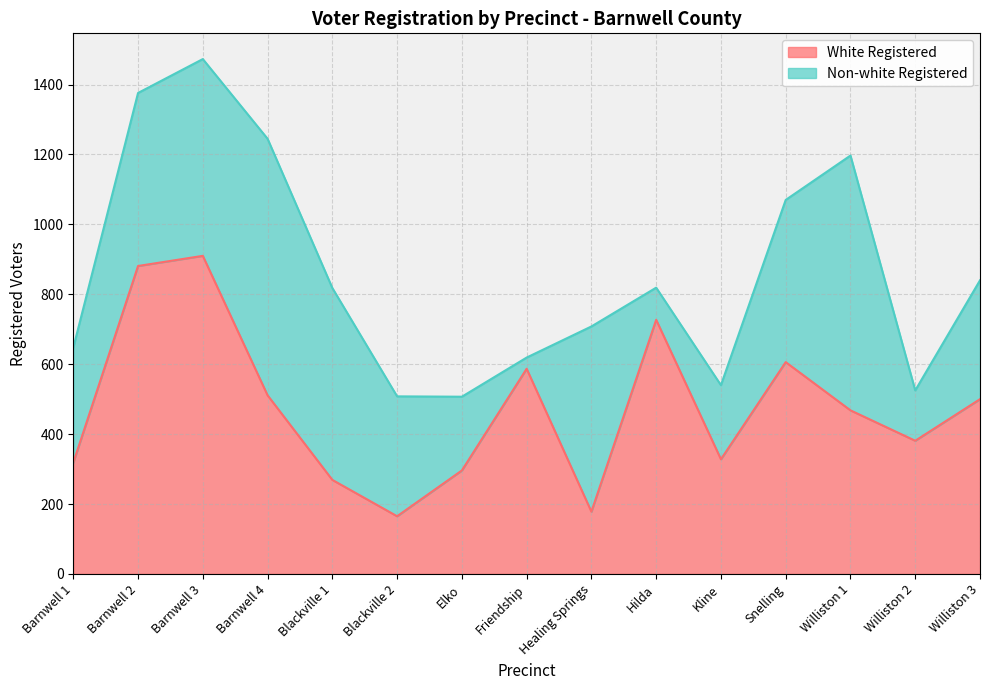

What is the change in value from Friendship to Williston 2?

-206